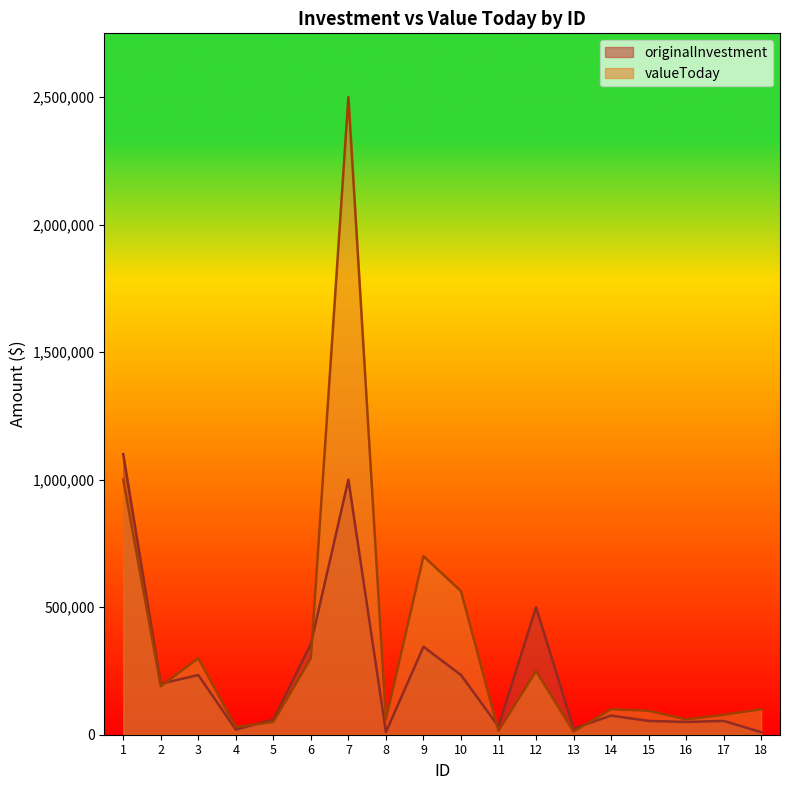

What is the value of the valueToday point at the 8th from the left?

60000